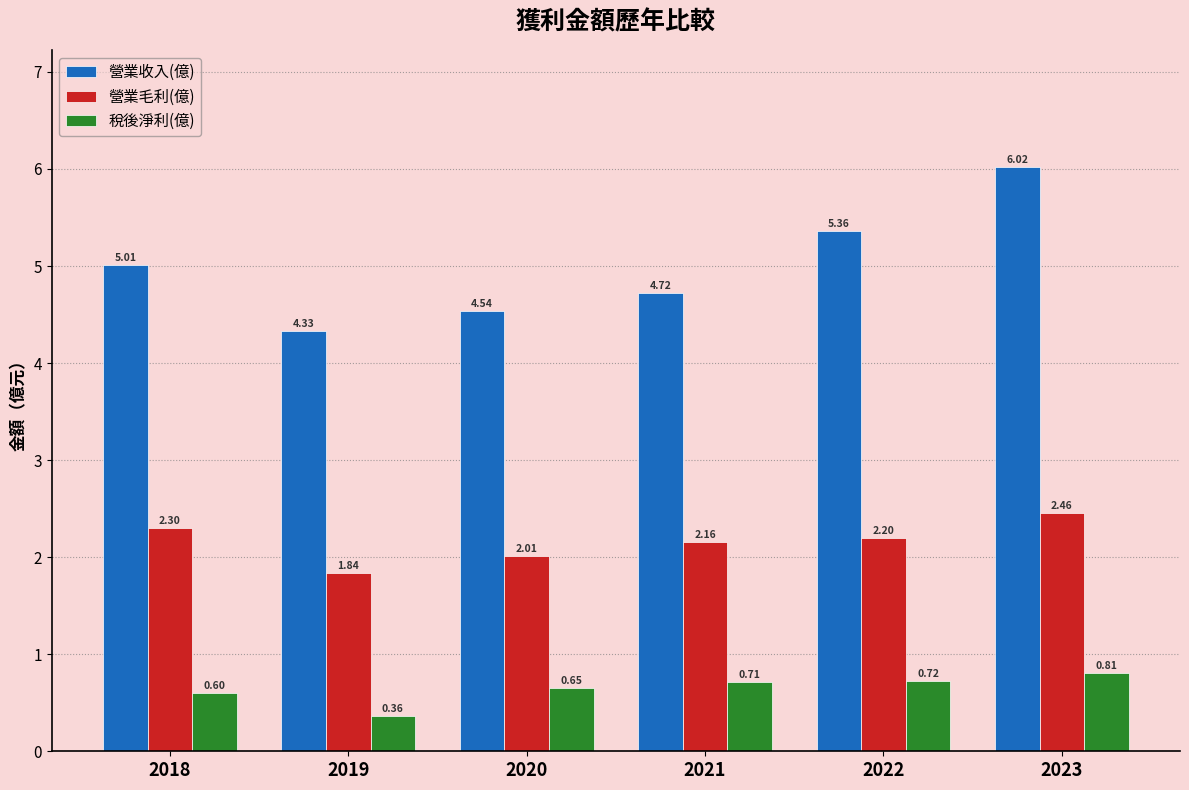

What is the difference between the highest and lowest values at 2021?

4.0